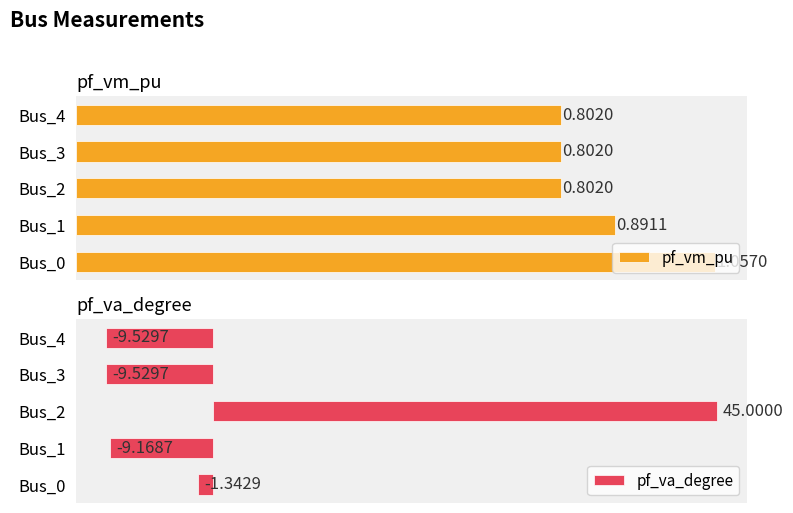

How many bars are there in total?

10